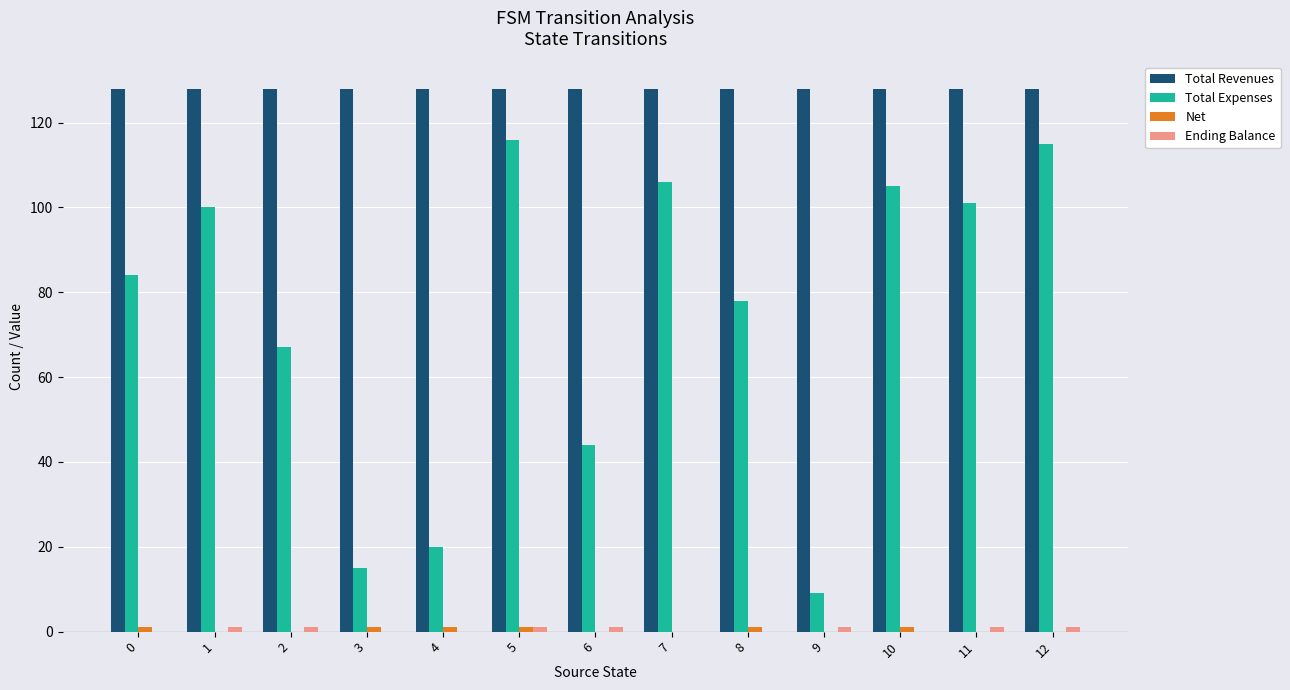

What is the sum of all Total Revenues values?

1664